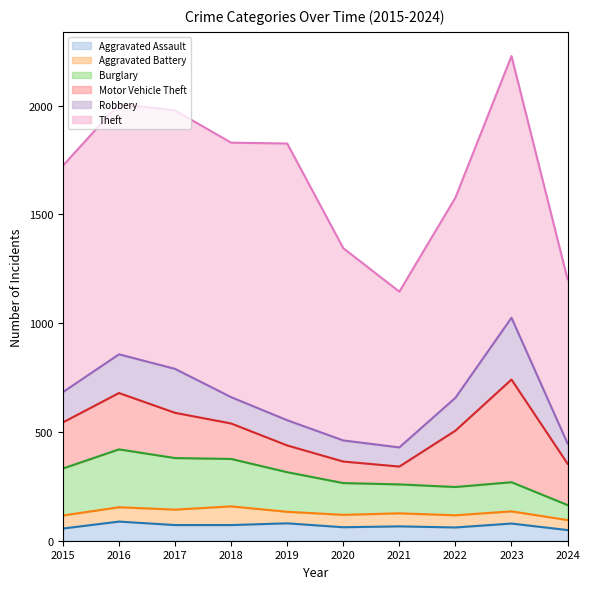

Does the chart display data point markers on the line(s)?

No